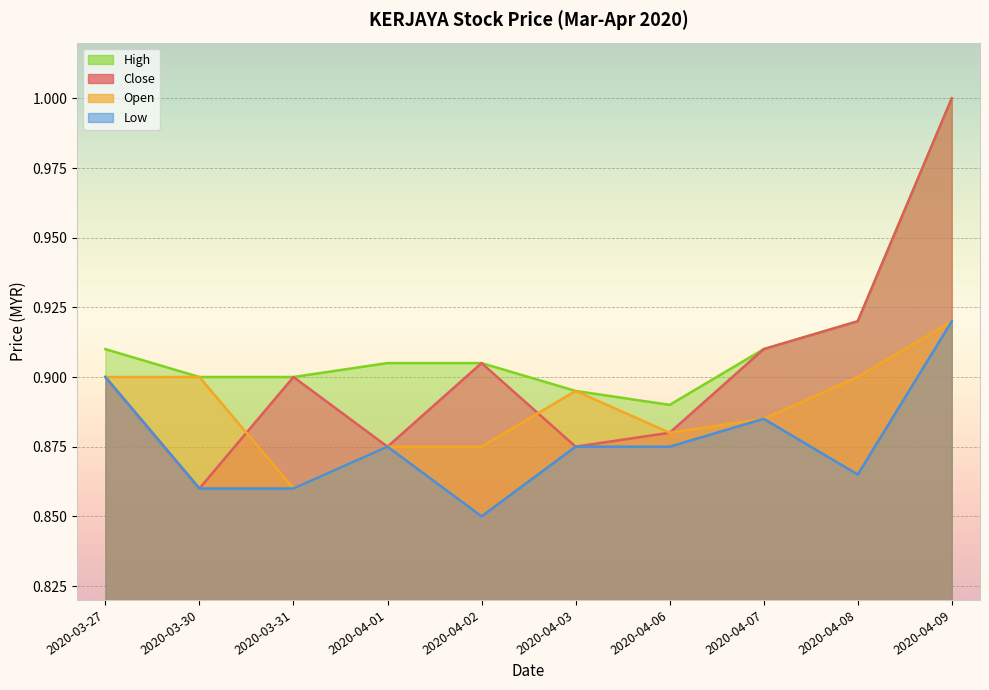

What position from the left is 2020-04-02?

5